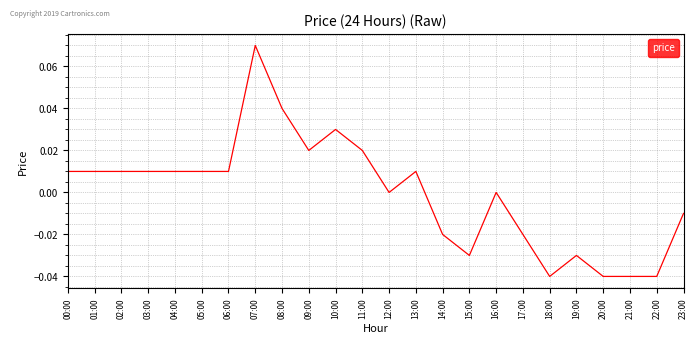

Between 22:00 and 01:00, which is larger?

01:00